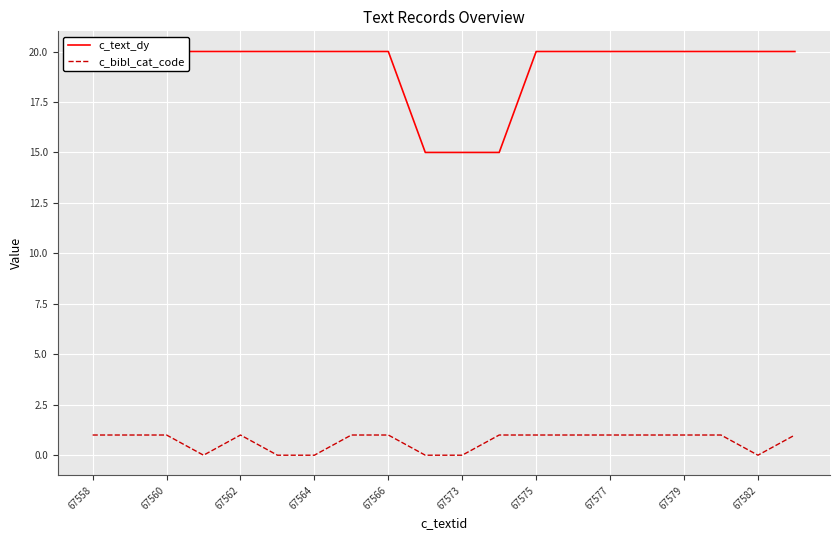

How many data points does each series have?

20